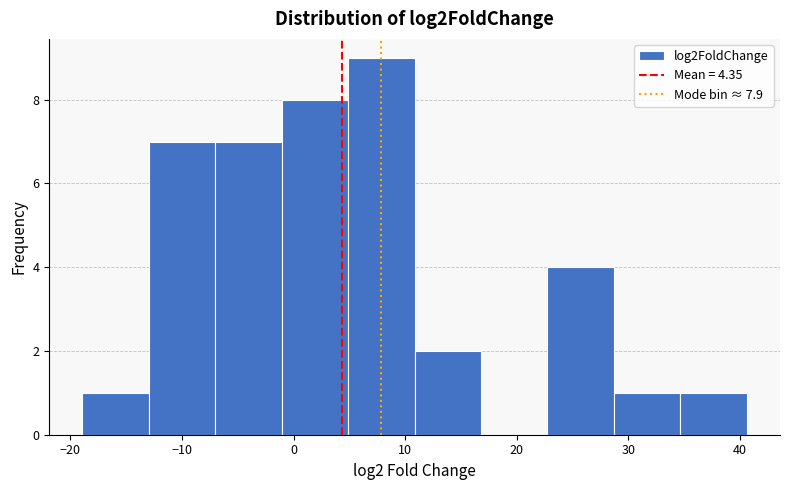

Over which range of the x-axis is the bar tallest?

5 to 11